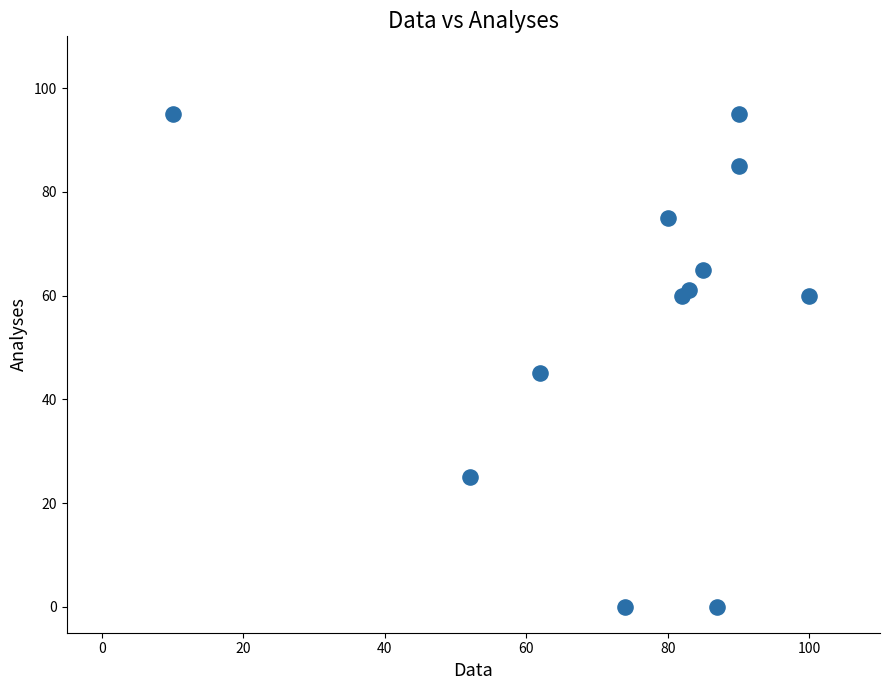

What Y value in the scatter plot is closest to 47?

45